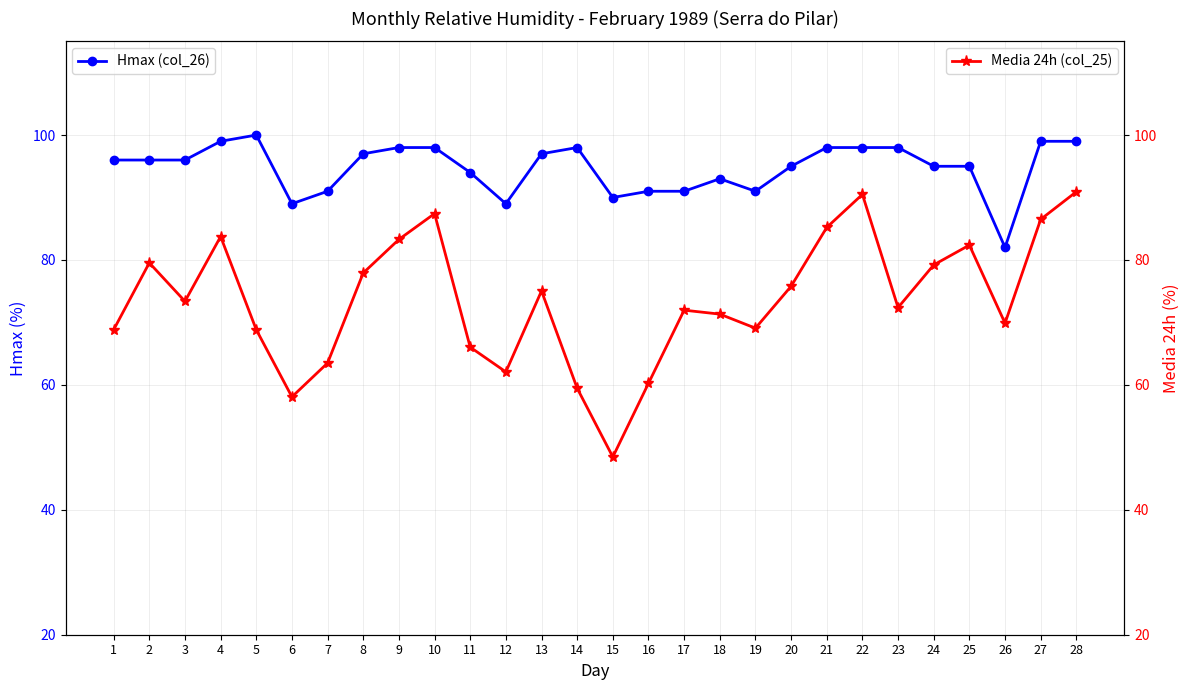

At which label does Media 24h (col_25) first exceed 73?

2